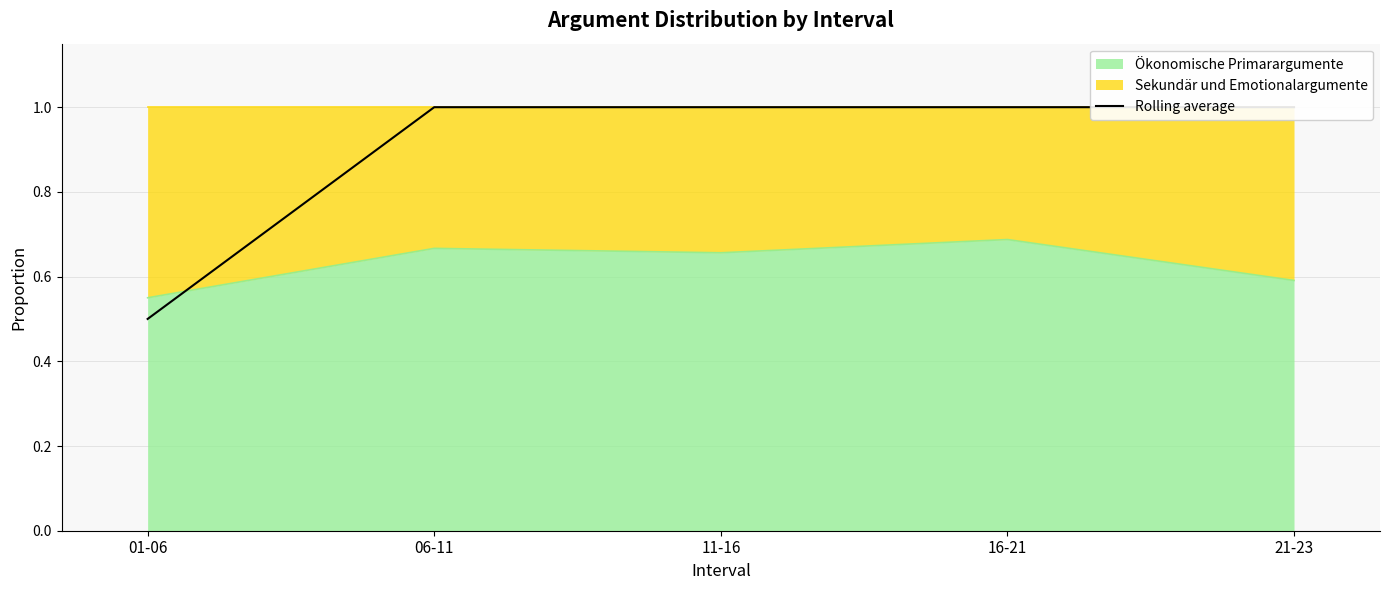

How many data points does each series have?

5